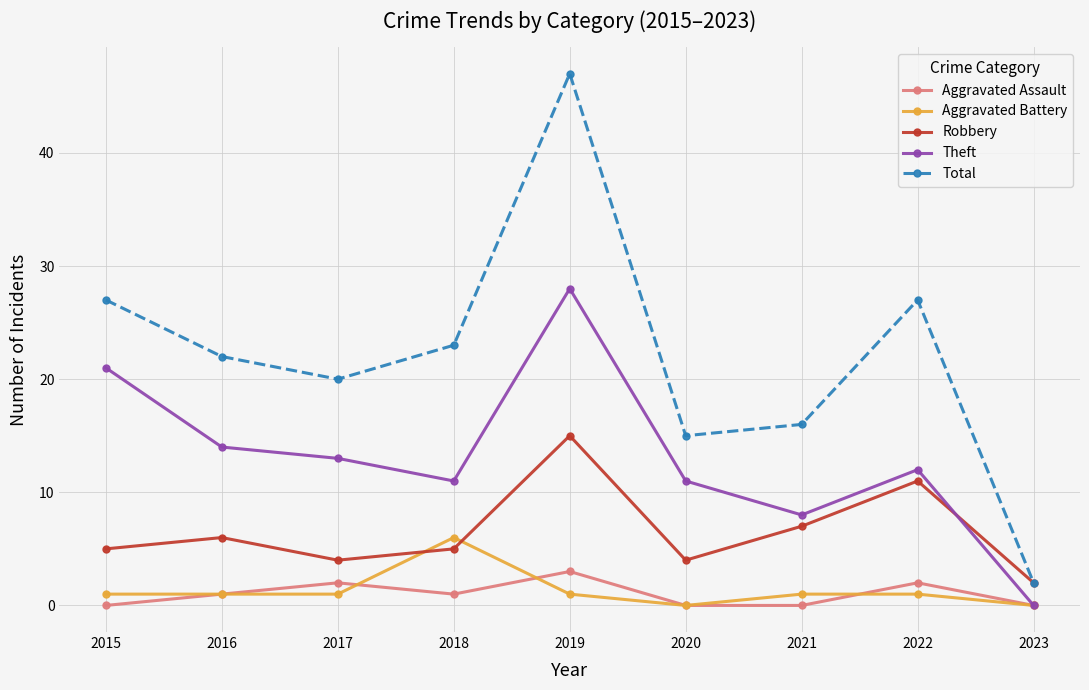

What is the difference between the highest and lowest values at 2016?

21